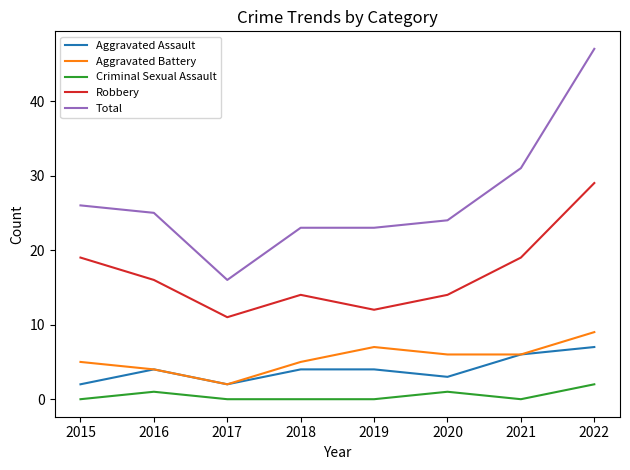

What is the spread (max minus min) of values at 2022?

45